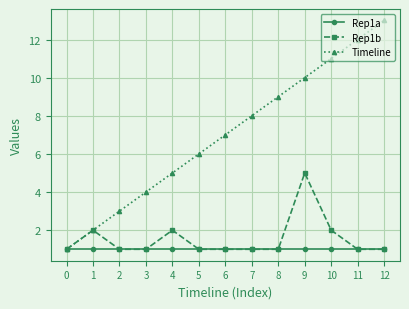

List the series in order of their peak value, highest first.

Timeline, Rep1b, Rep1a